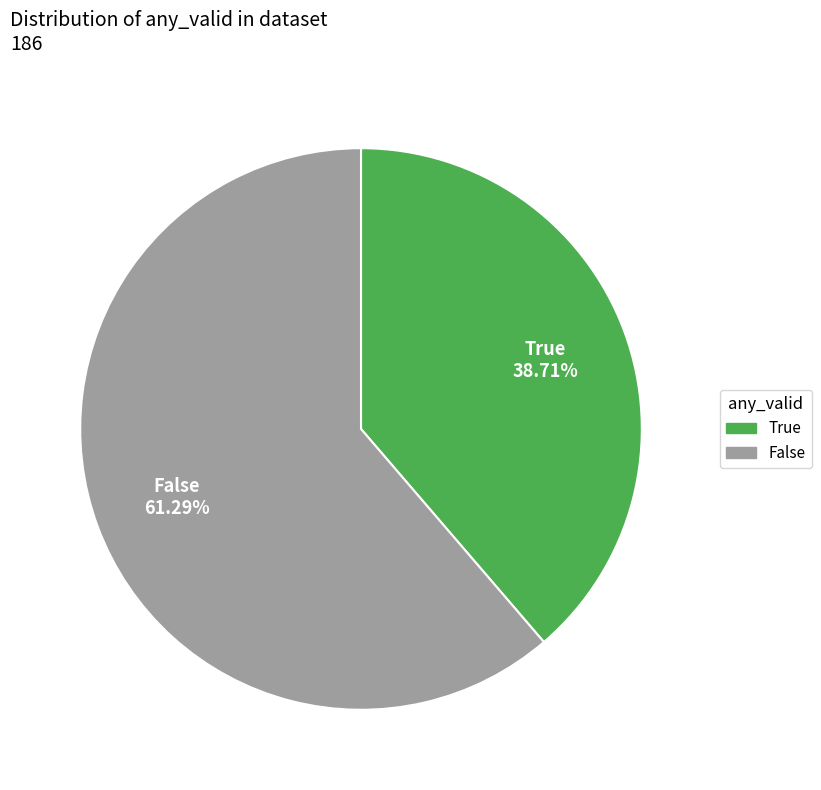

How many segments does this pie chart have?

2